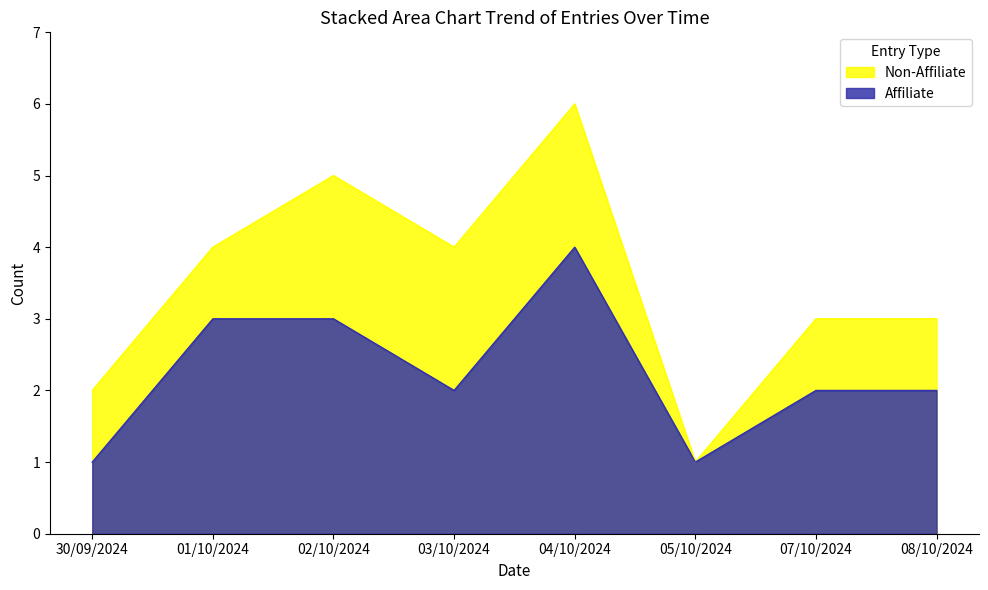

Which has a higher value, 02/10/2024 or 01/10/2024?

02/10/2024